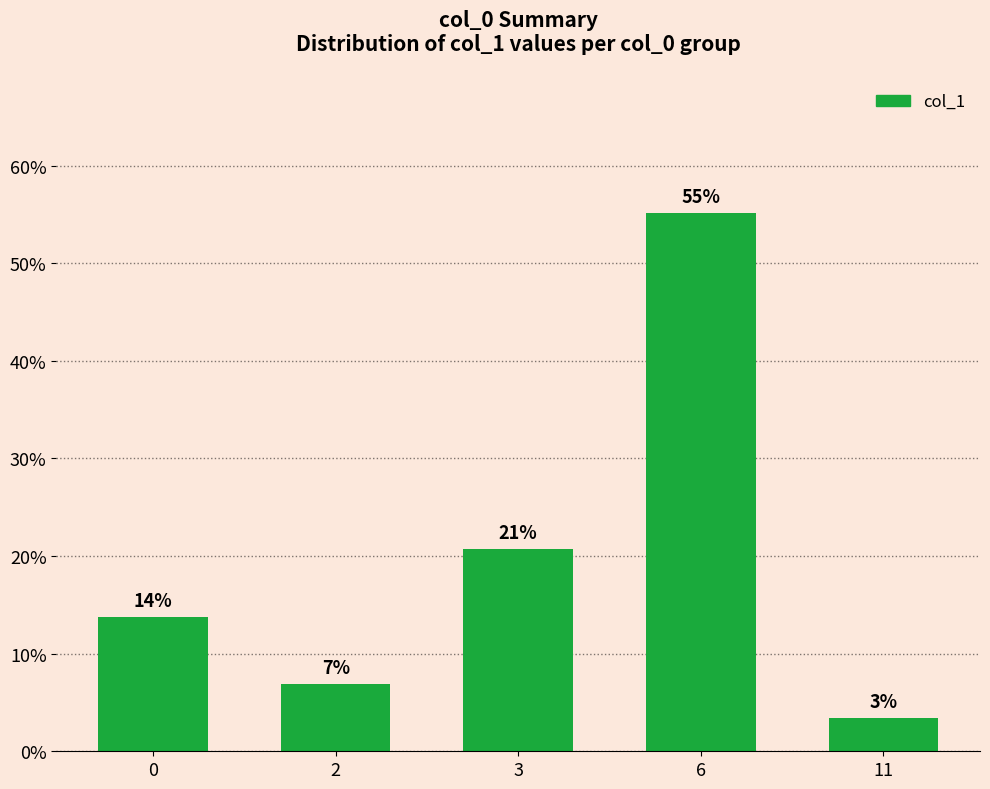

Reading right to left, what are all the values shown in this chart?

3.4	55.2	20.7	6.9	13.8